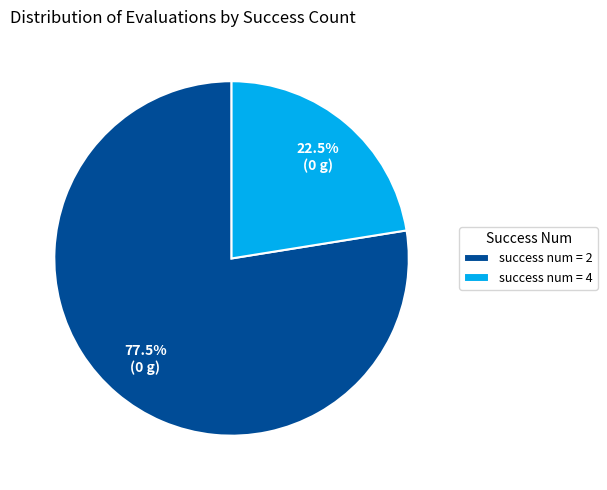

Rank the categories by value from lowest to highest.

success num = 4, success num = 2